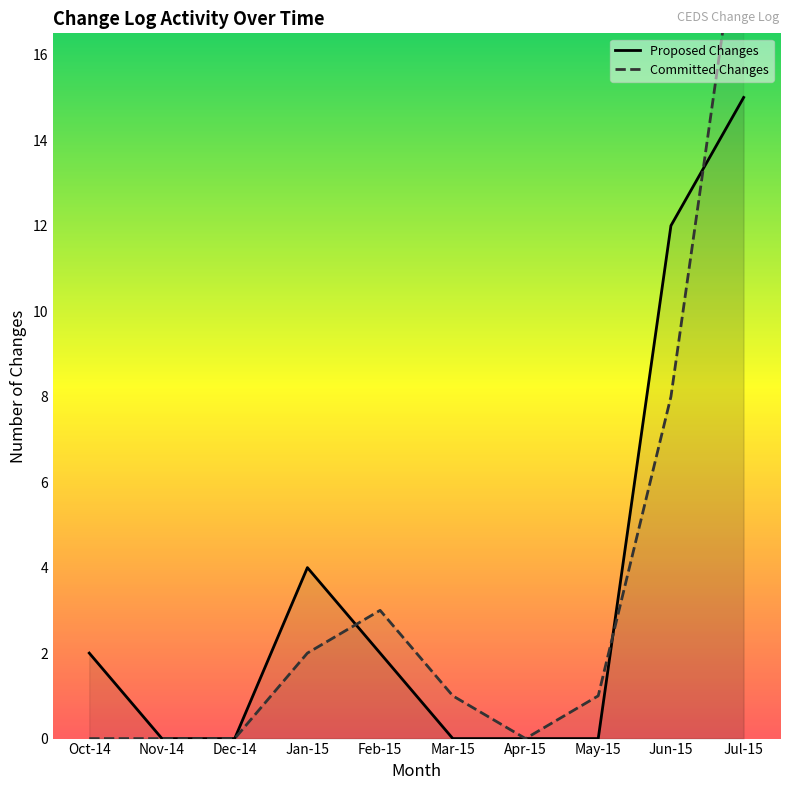

What is the maximum value for Proposed Changes?

15